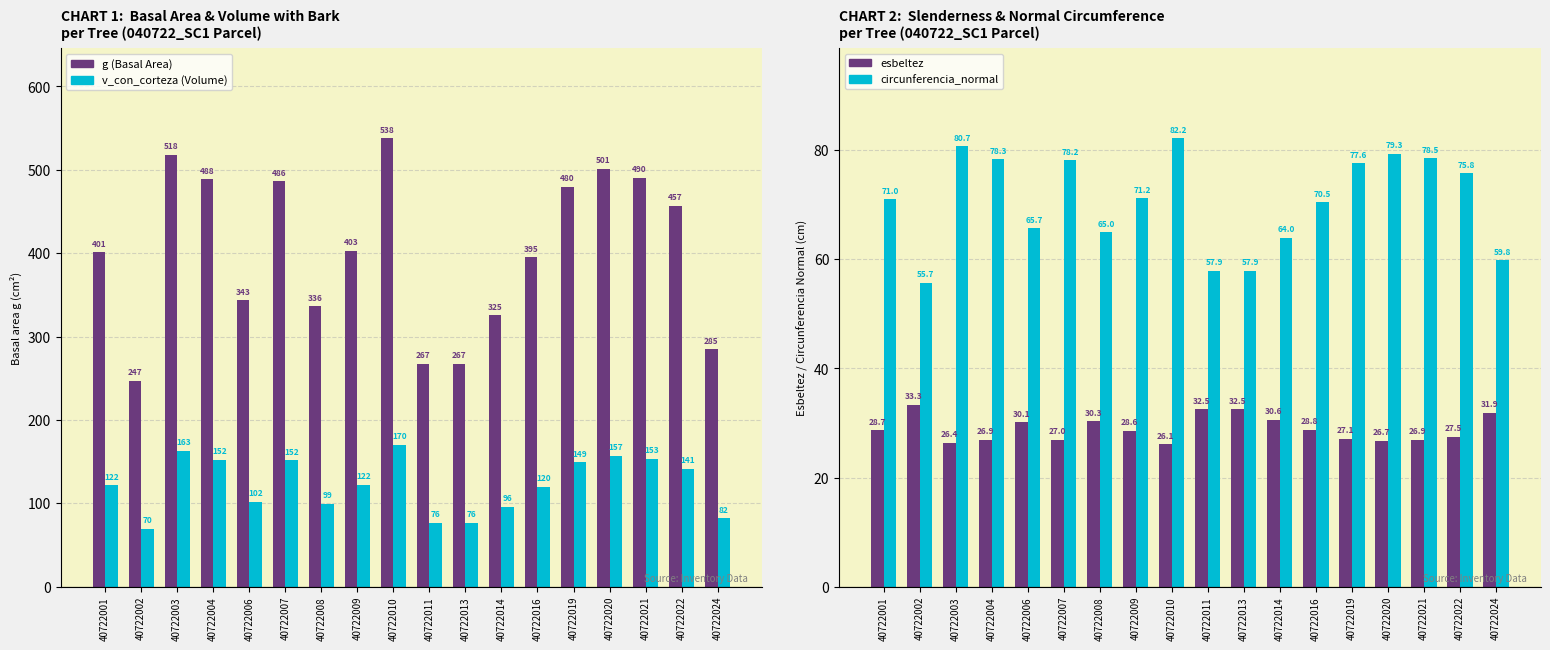

What is the value of the v_con_corteza bar at the 12th from the left?

95.8